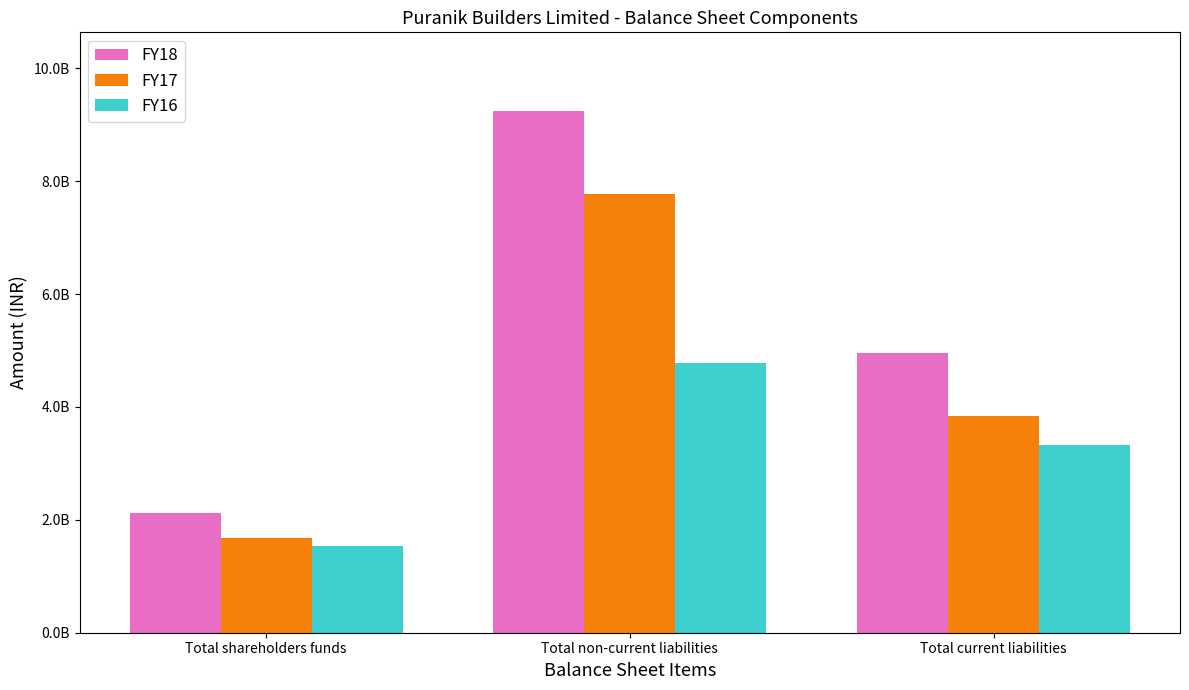

What are all the series names shown in the legend?

FY18, FY17, FY16